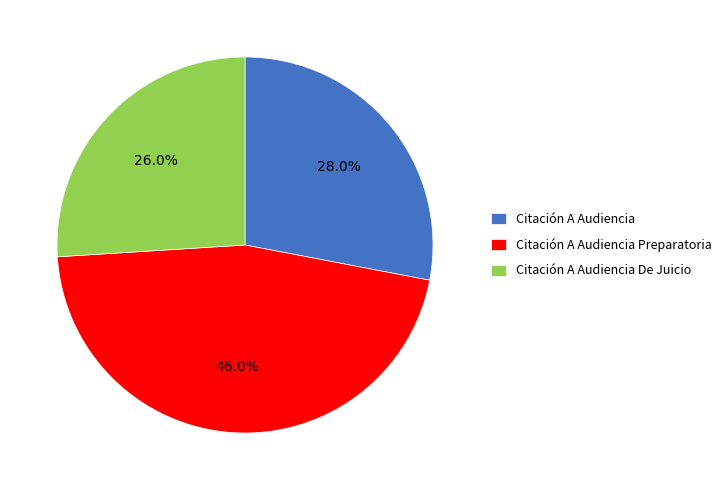

What portion of the pie excludes Citación A Audiencia De Juicio?

74.0%